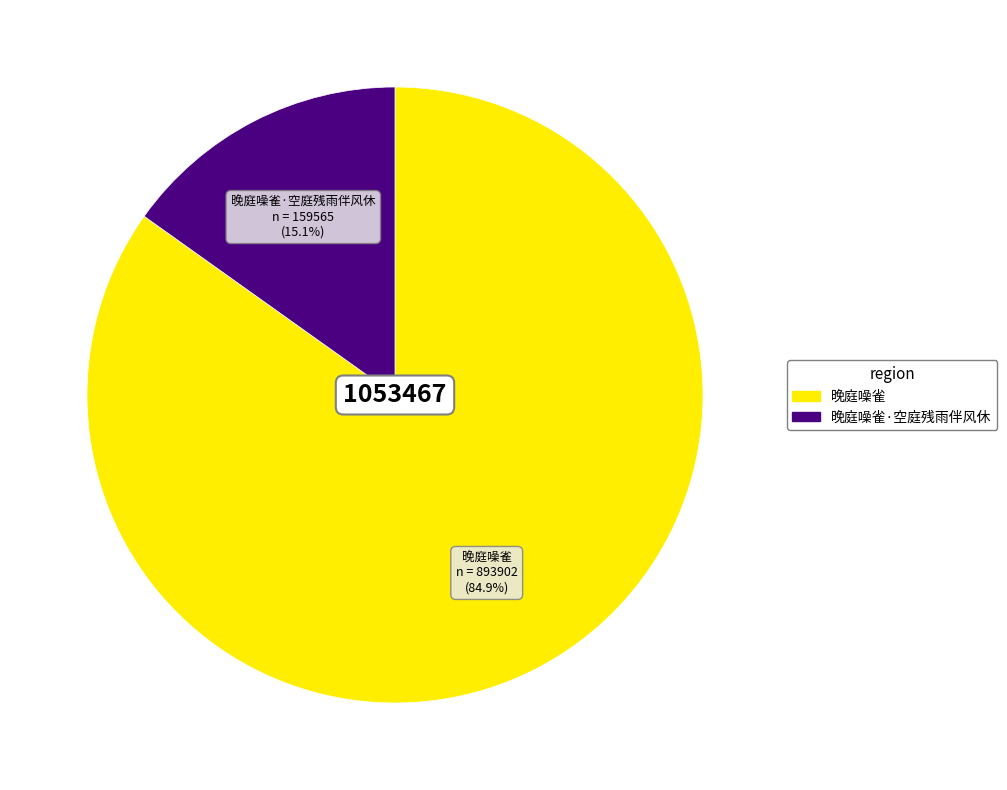

Which slice is the largest?

晚庭噪雀